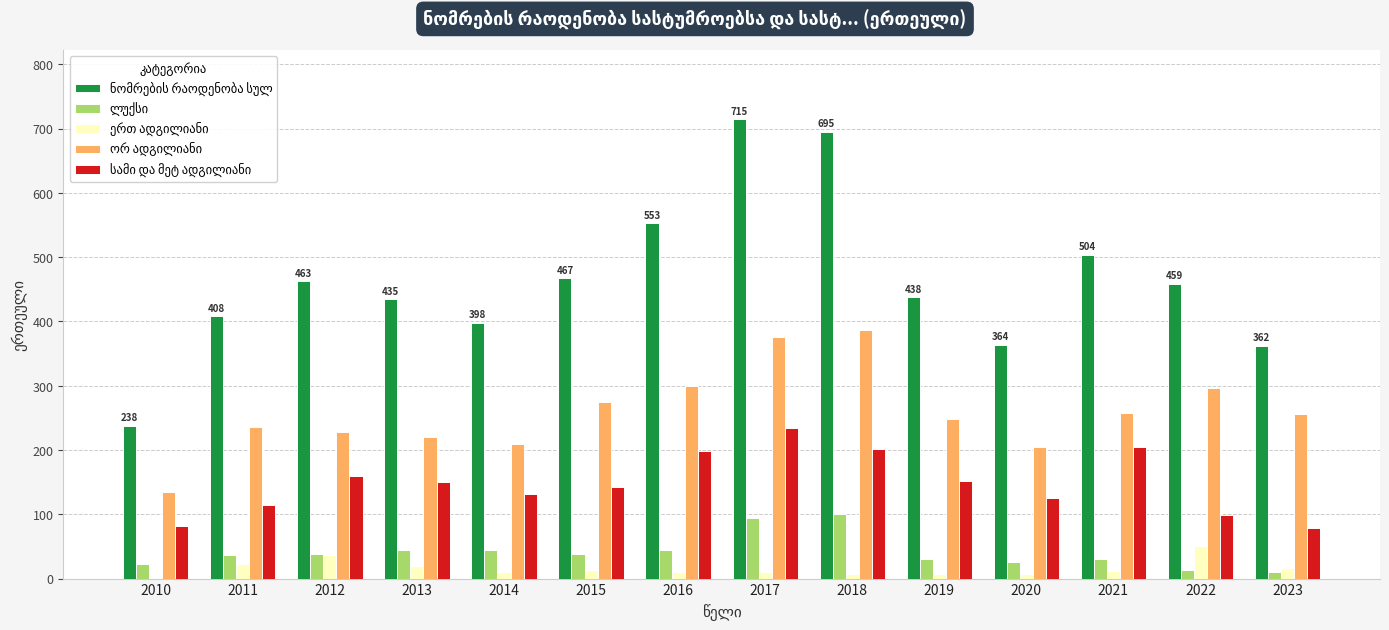

What is the greatest value displayed?

715